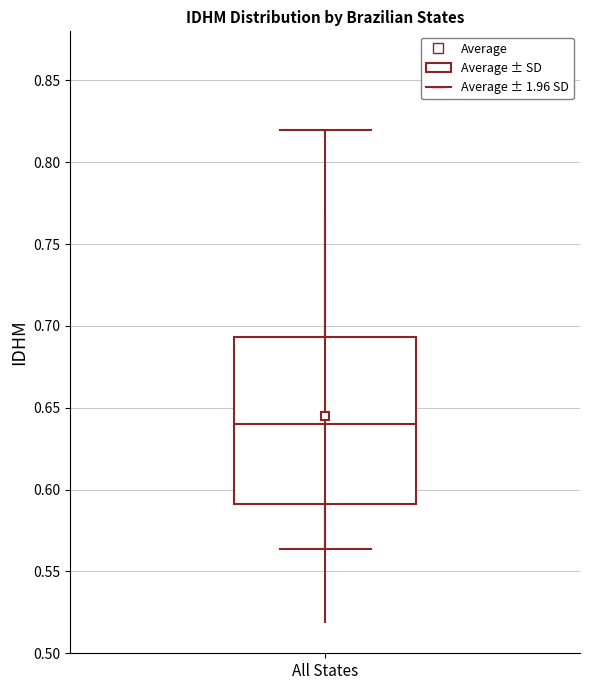

Where is the lower edge of the box for All States on the y-axis? The values are not printed on the chart, so give them approximately, as read against the axis.

0.590